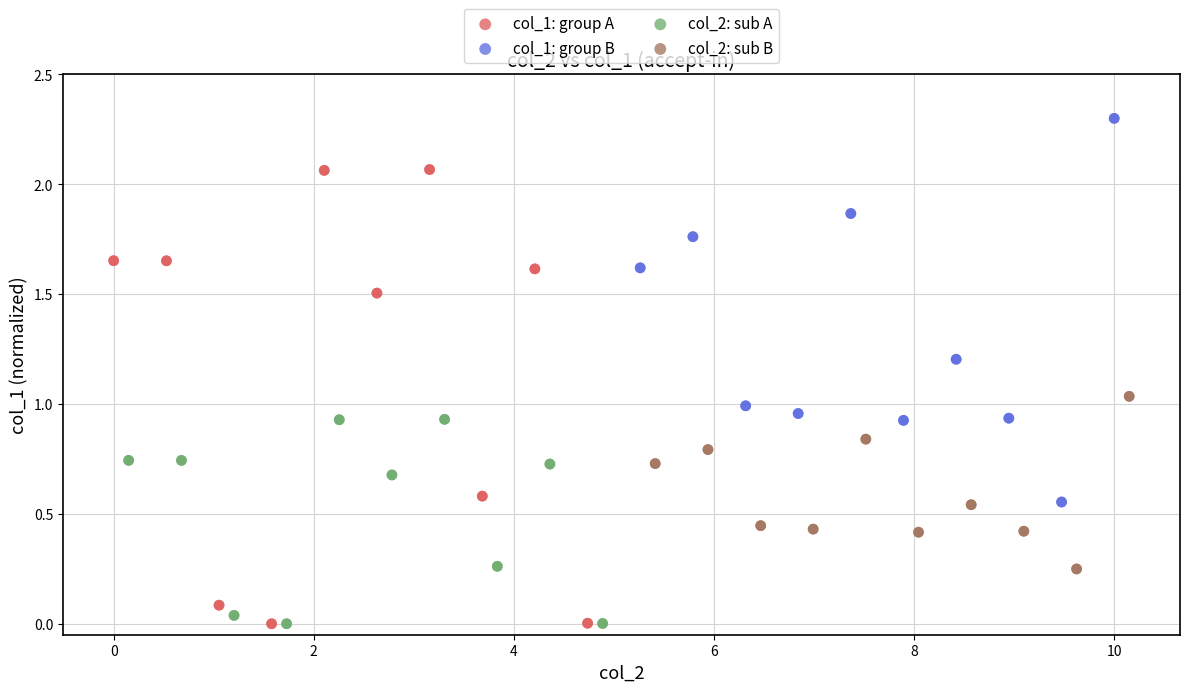

Which series has the largest Y range (max minus min)?

col_1: group A